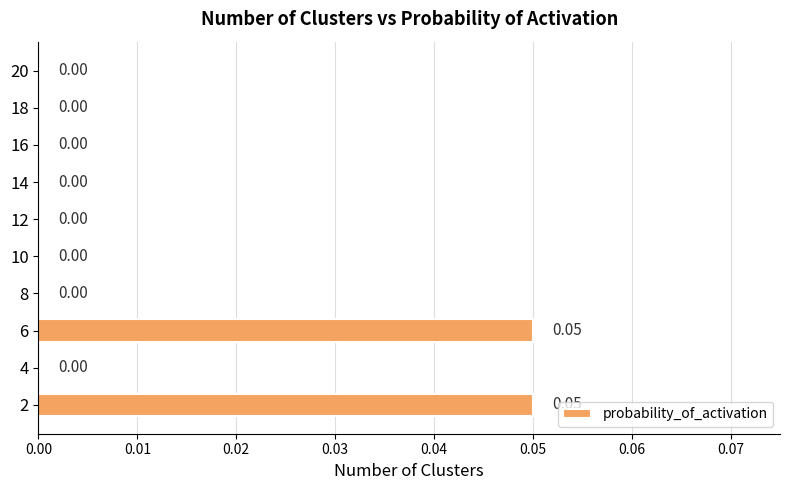

Which has a higher value, 8 or 6?

6